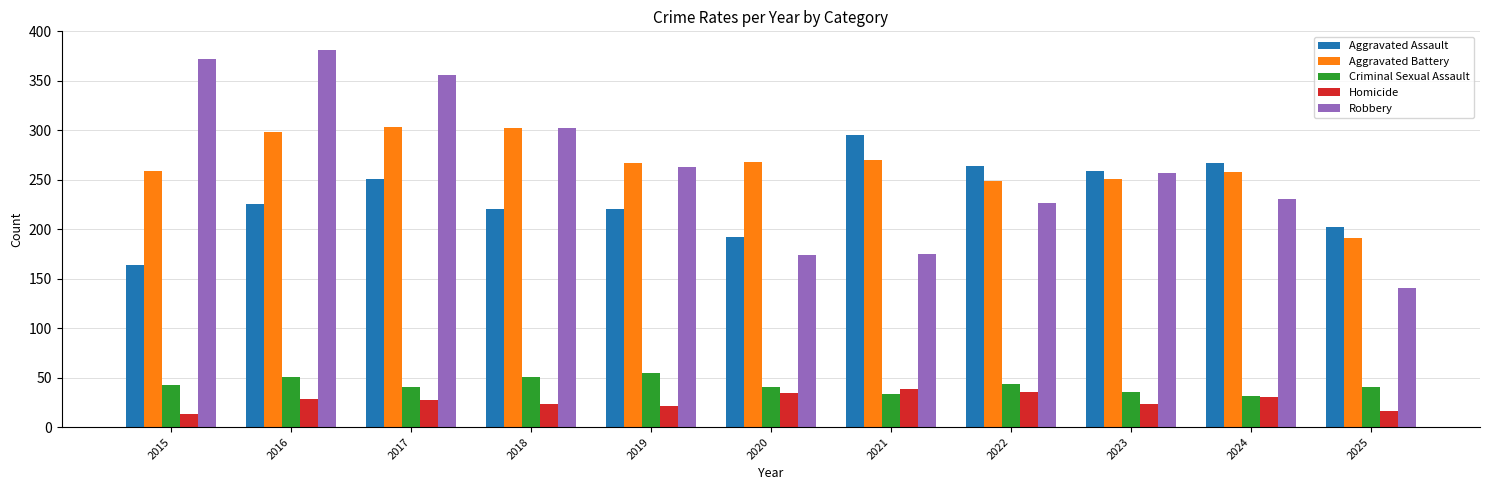

What is the spread (max minus min) of values at 2017?

329